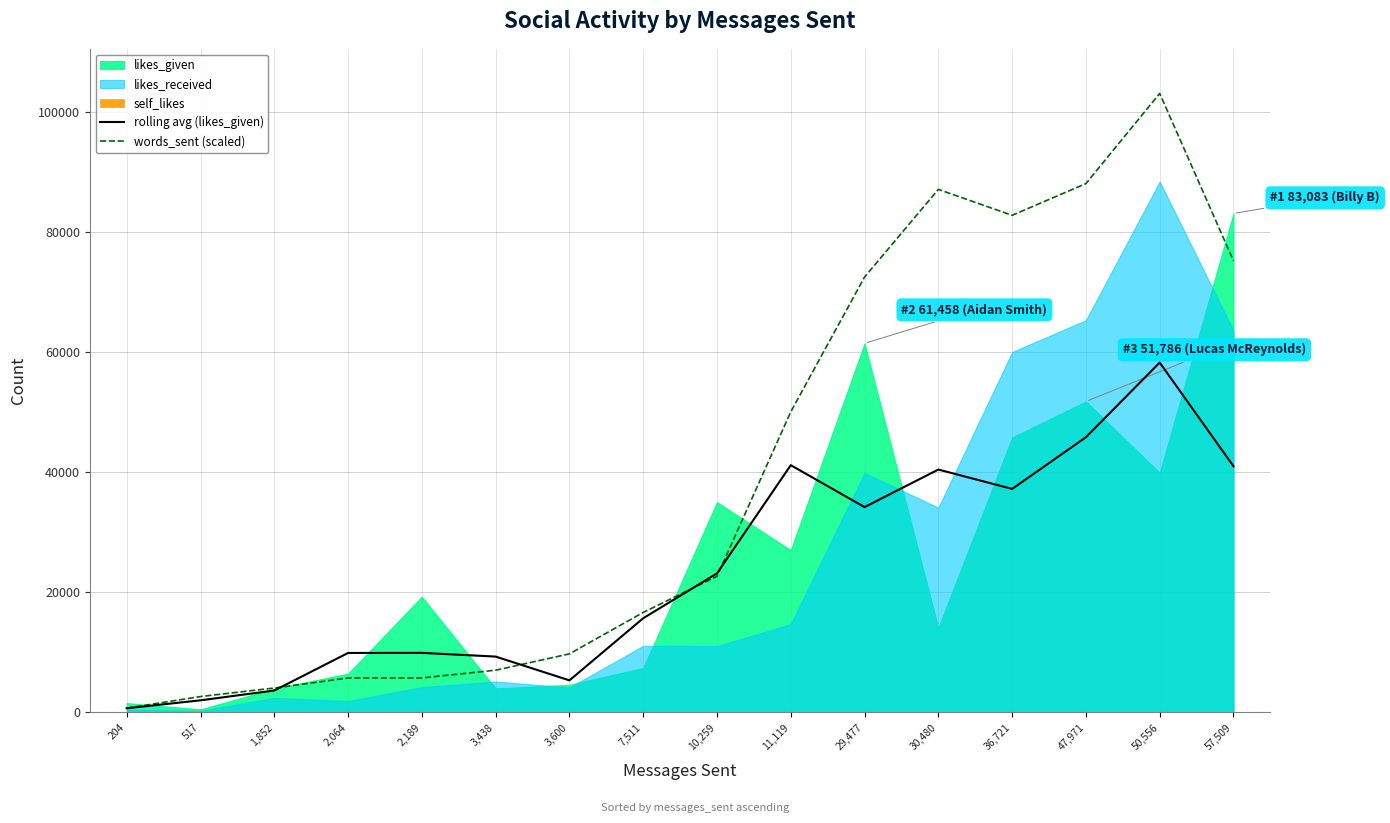

True or false: words_sent (scaled) has more than 0 interior local peaks.

True